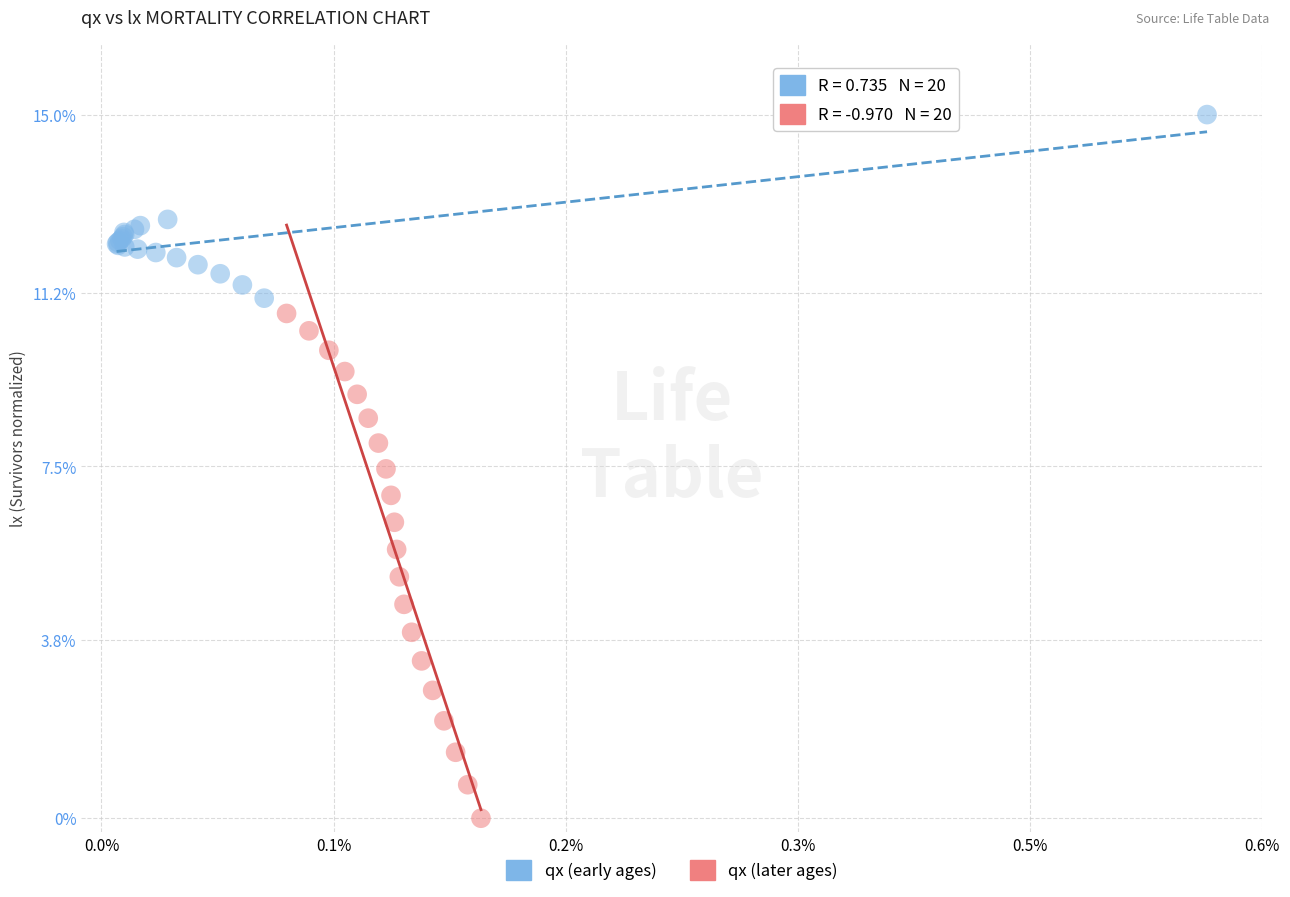

Which series has the largest Y range (max minus min)?

qx (later ages)